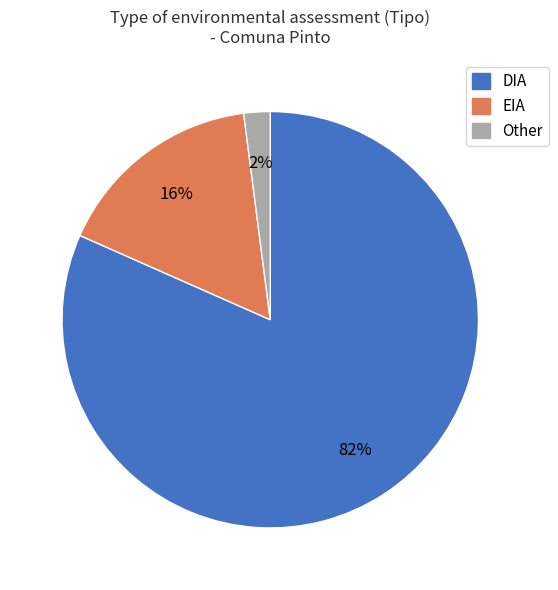

The Other slice represents 2% of the pie. True or false?

True